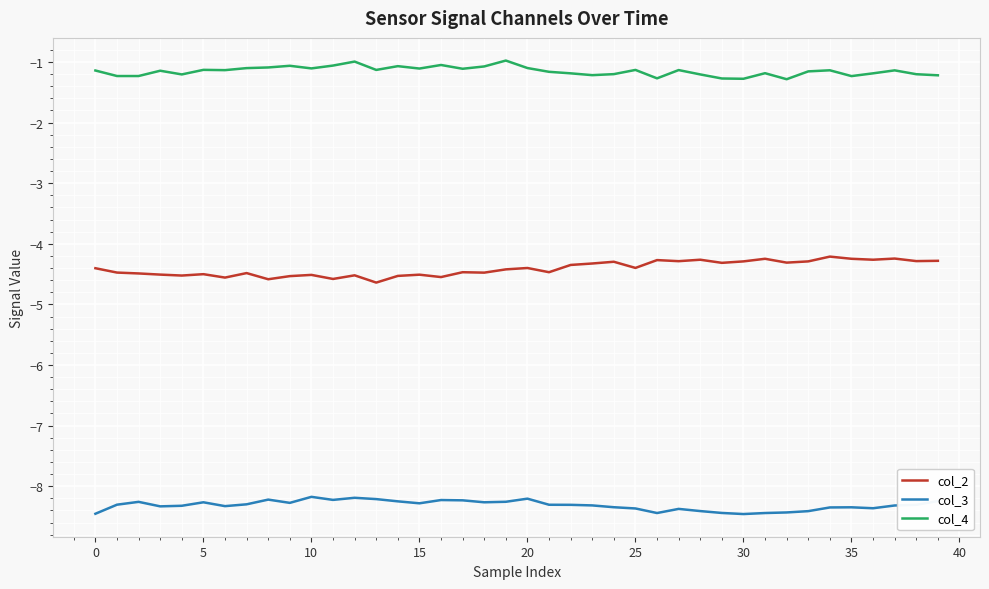

Which series has the largest total across all categories?

col_4